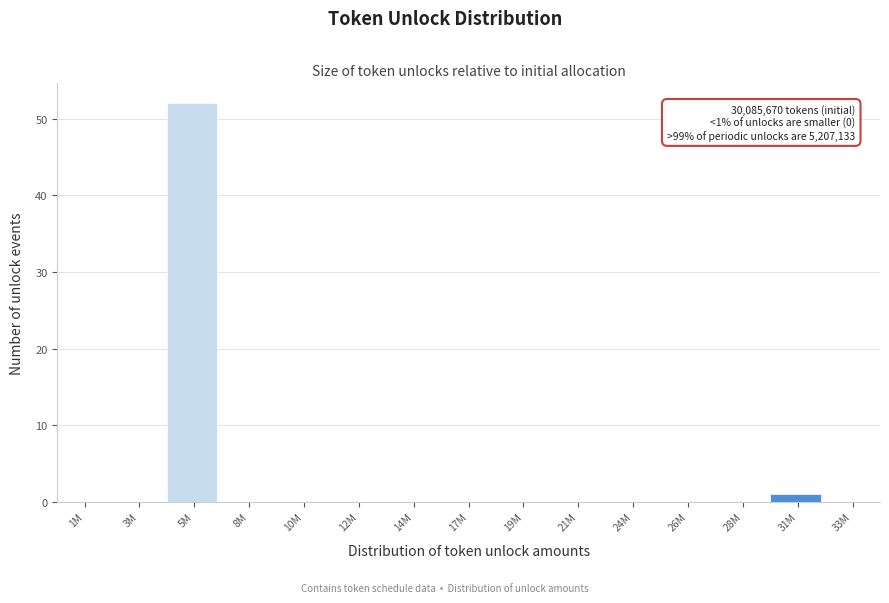

Reading left to right, transcribe all the data shown in this chart.

1M=0	3M=0	5M=52	8M=0	10M=0	12M=0	14M=0	17M=0	19M=0	21M=0	24M=0	26M=0	28M=0	31M=1	33M=0